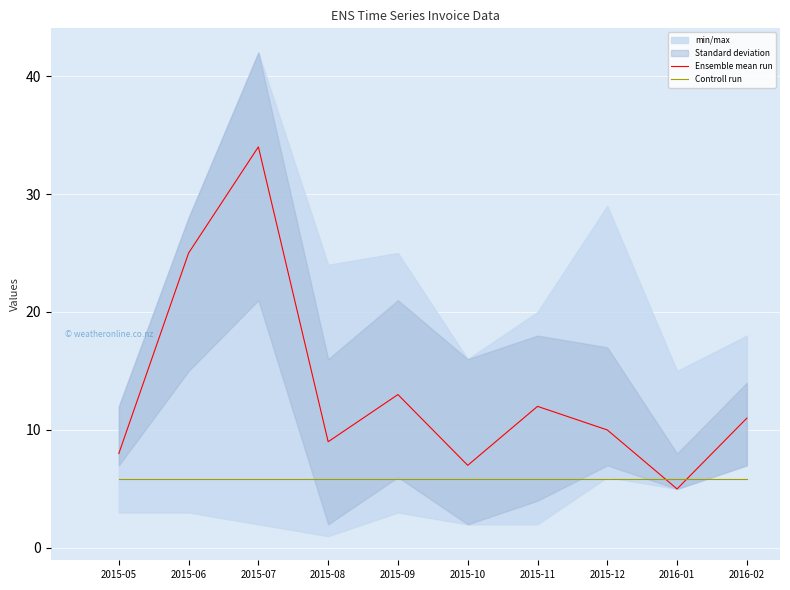

Where is Controll run nearest to the value 5?

2015-05